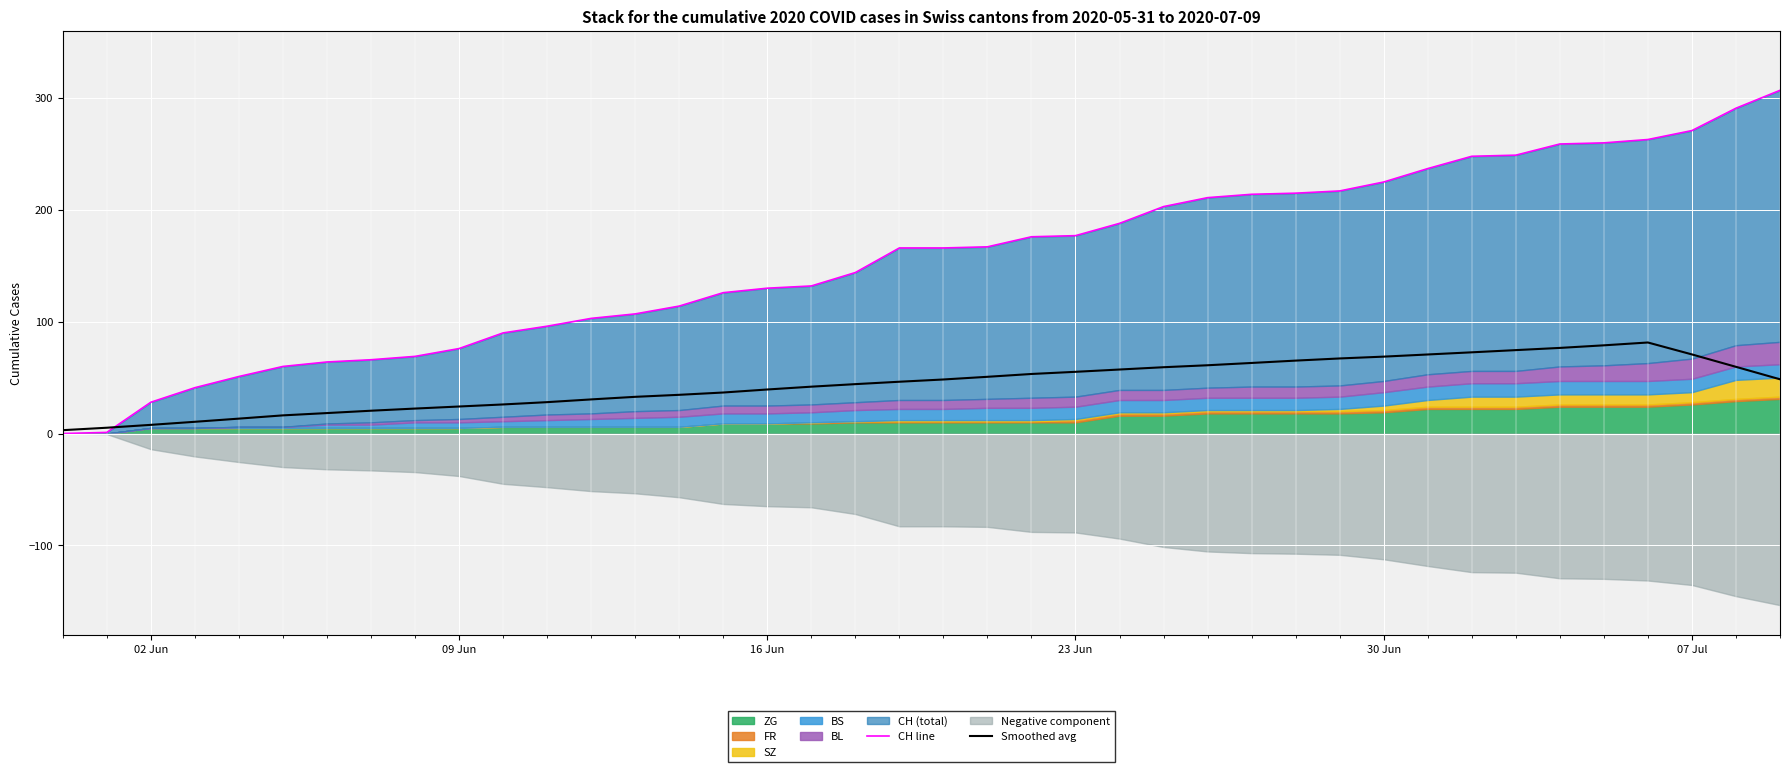

Is it true that Smoothed avg equals 19.3 at 23 Jun?

False